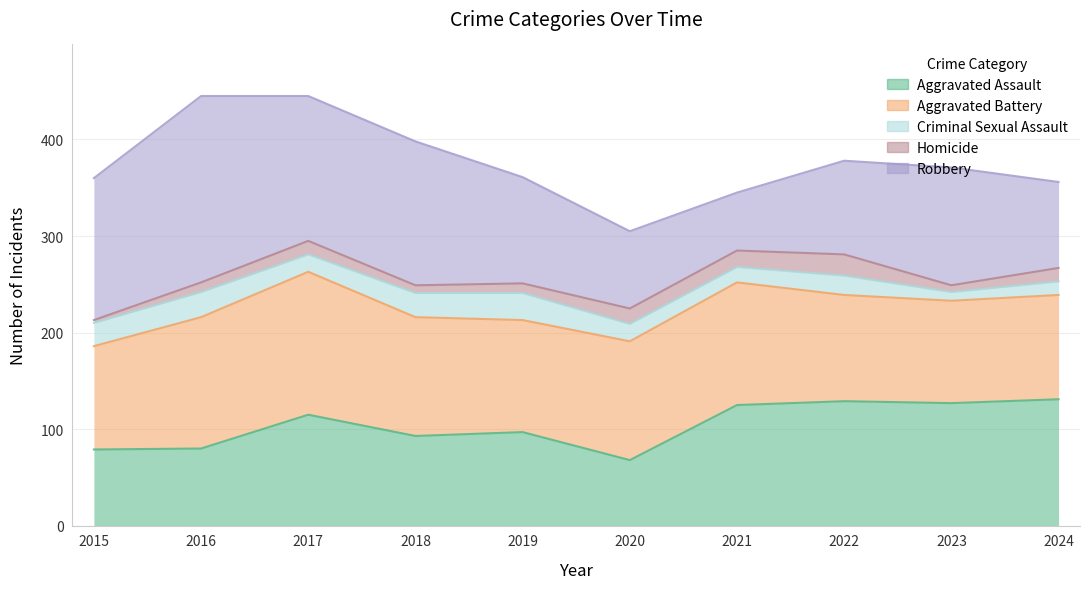

Reading right to left, extract all data points from this chart.

Aggravated Assault: 2024=131	2023=127	2022=129	2021=125	2020=68	2019=97	2018=93	2017=115	2016=80	2015=79
Aggravated Battery: 2024=108	2023=106	2022=110	2021=127	2020=123	2019=116	2018=123	2017=148	2016=136	2015=107
Criminal Sexual Assault: 2024=14	2023=9	2022=20	2021=16	2020=18	2019=28	2018=25	2017=18	2016=26	2015=24
Homicide: 2024=14	2023=7	2022=22	2021=17	2020=16	2019=10	2018=8	2017=14	2016=10	2015=3
Robbery: 2024=89	2023=122	2022=97	2021=60	2020=80	2019=110	2018=149	2017=150	2016=193	2015=147